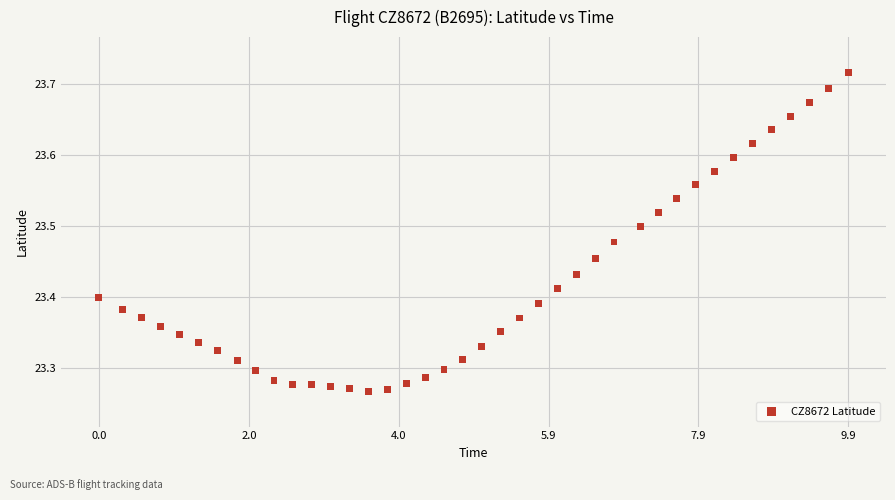

What is the range of X values (max minus min)?

9.9